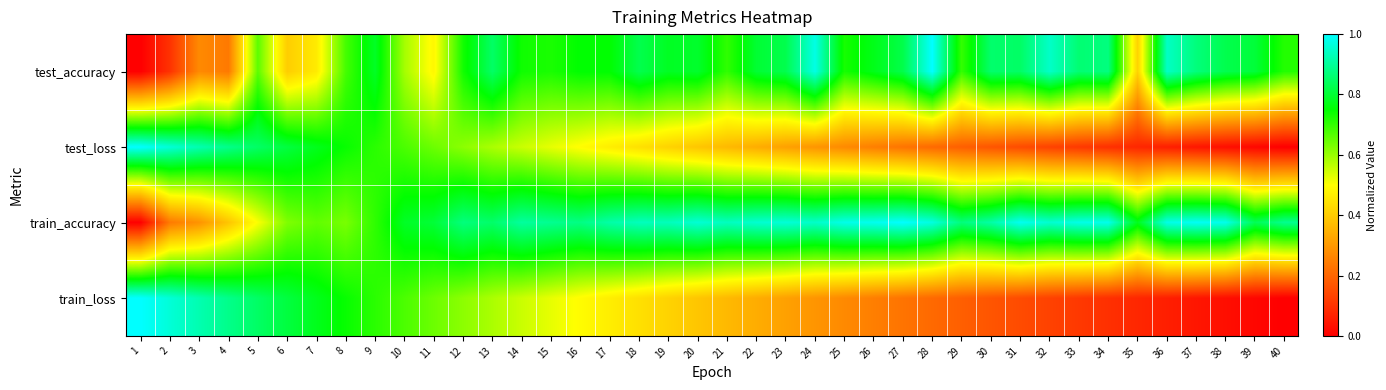

What is the greatest value displayed?

1.0